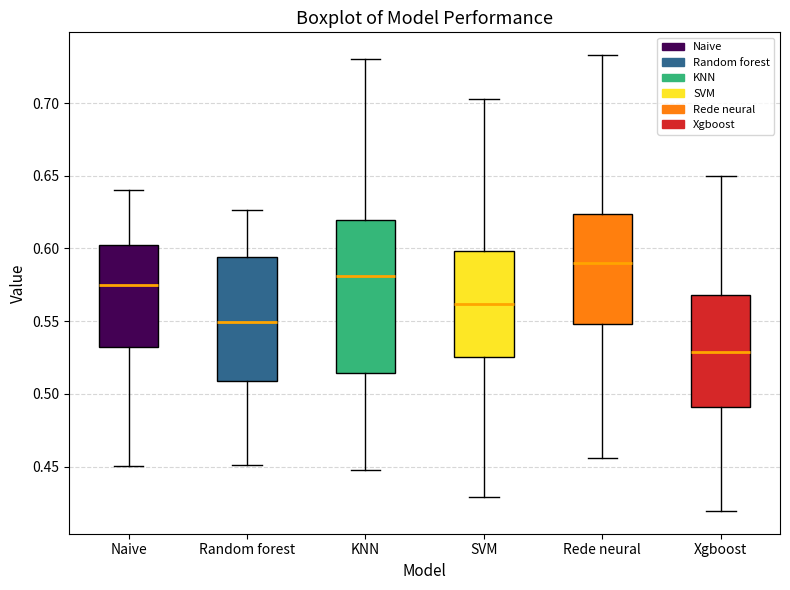

Which box is the tallest, from its lower edge to its upper edge?

KNN